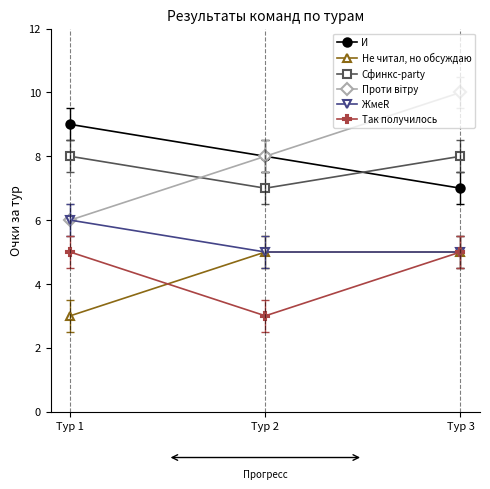

Which series has the largest range (max minus min)?

Проти вiтру